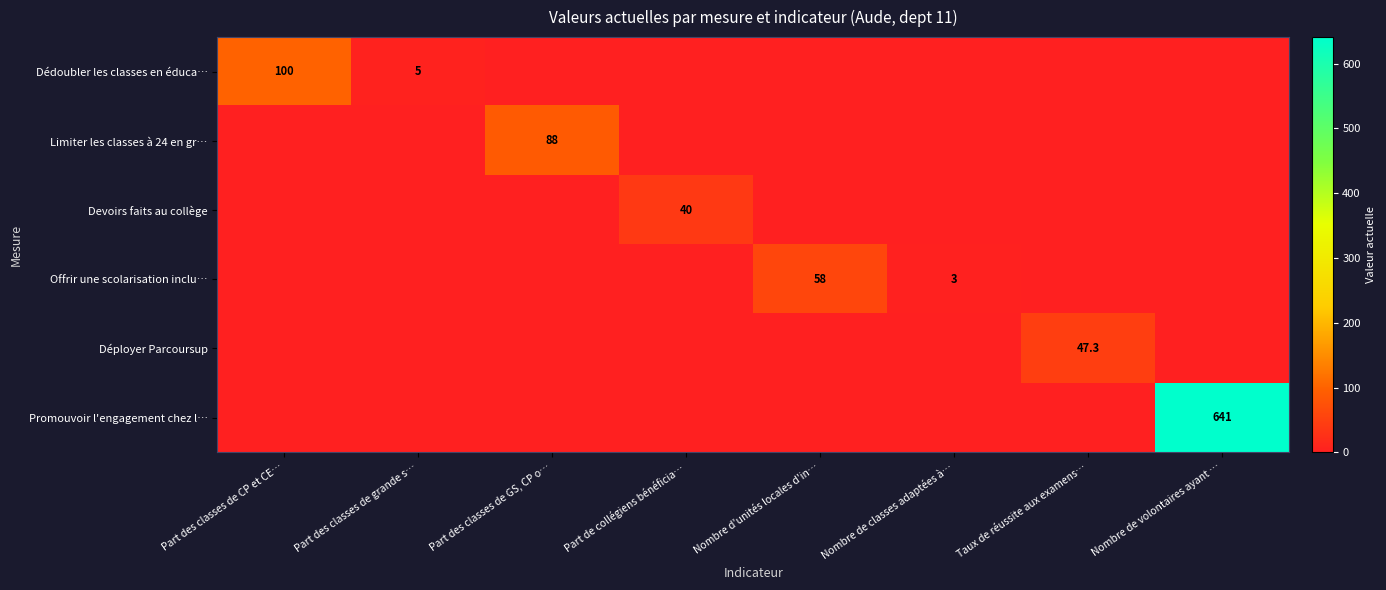

At which label is Déployer Parcoursup closest to 23?

Part des classes de CP et CE…